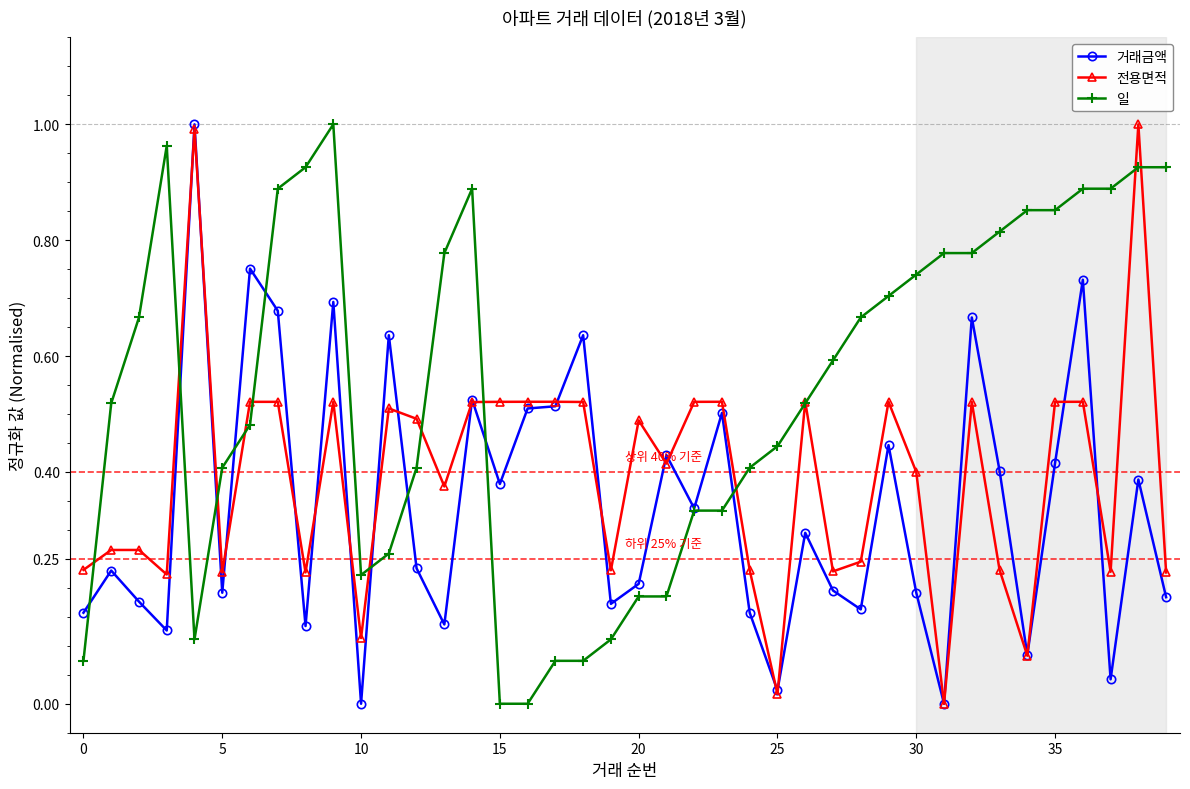

True or false: 일 has more than 1 points higher than both neighbors.

True